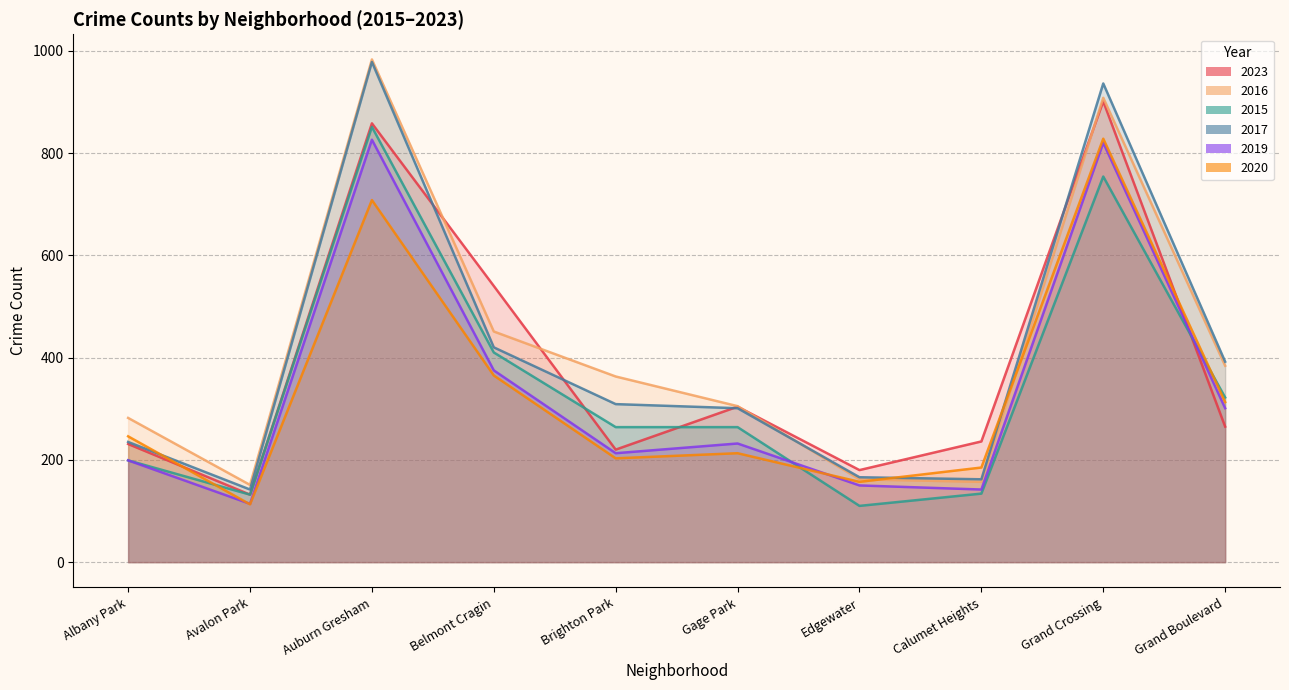

Does the chart have visible grid lines?

Yes